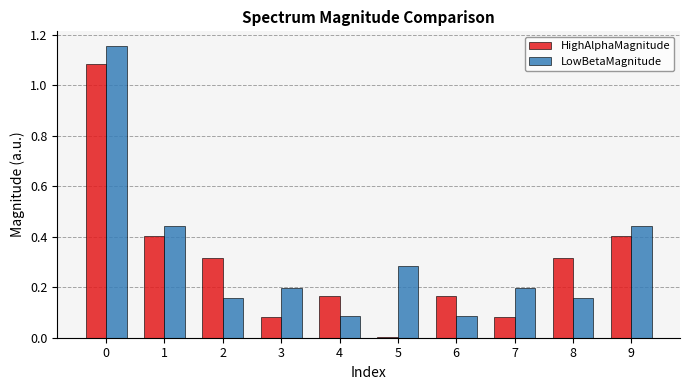

What is the total value across all series at 8?

0.5